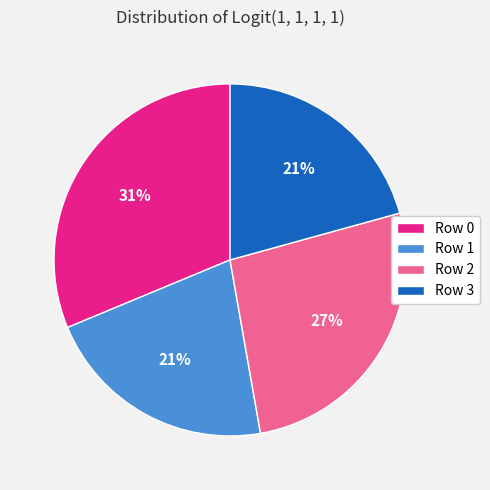

Between Row 3 and Row 2, which is larger?

Row 2